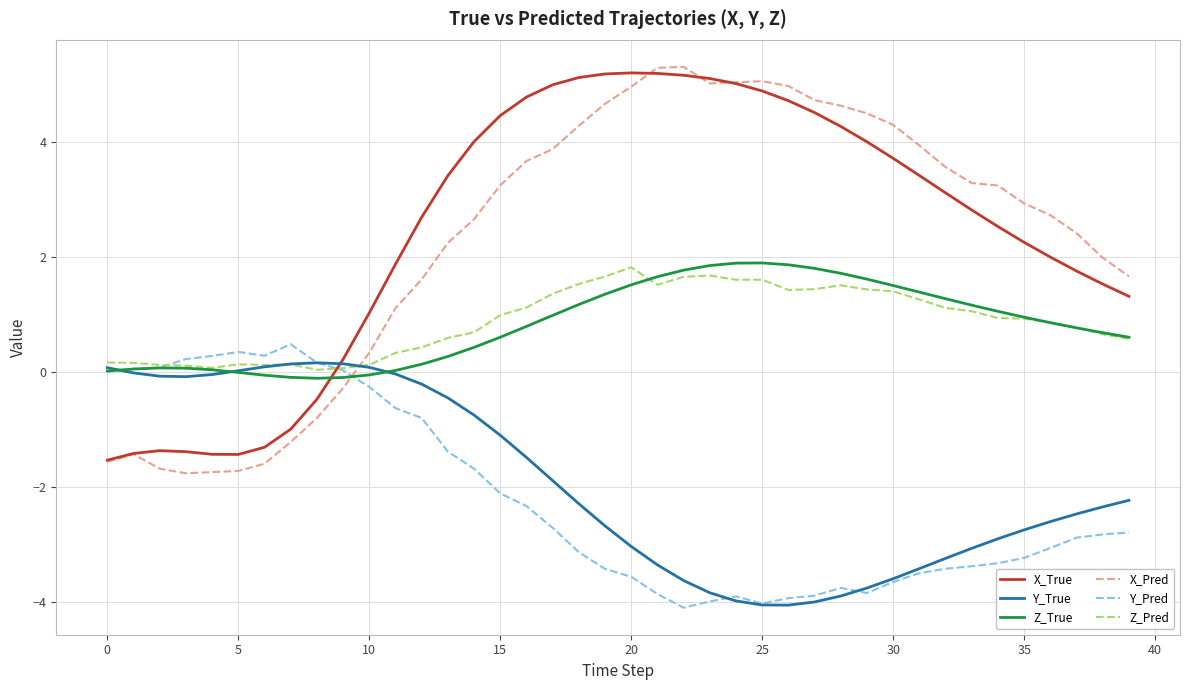

Which series has the largest range (max minus min)?

X_Pred